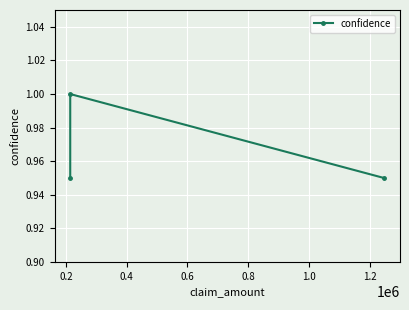

True or false: the data shows 1.8 at 0.2.

False